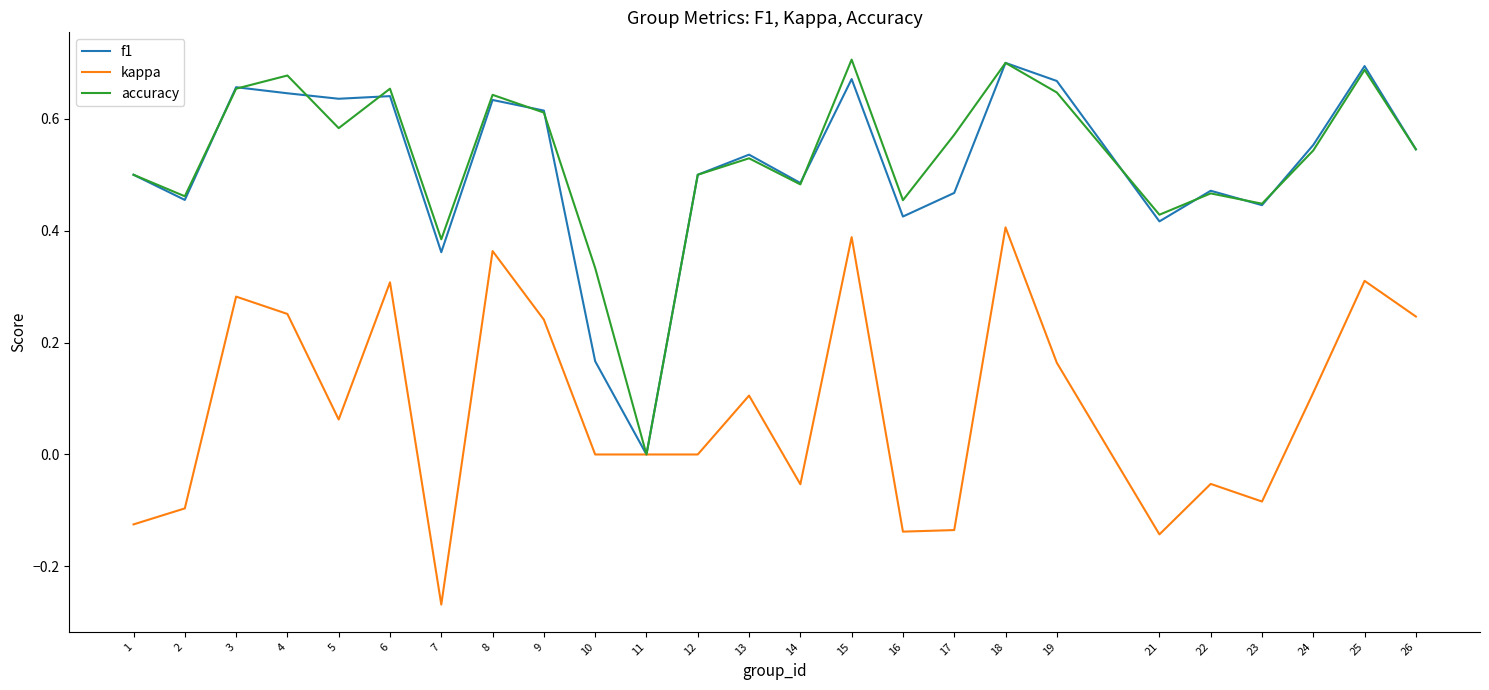

At which label does kappa reach its peak?

18